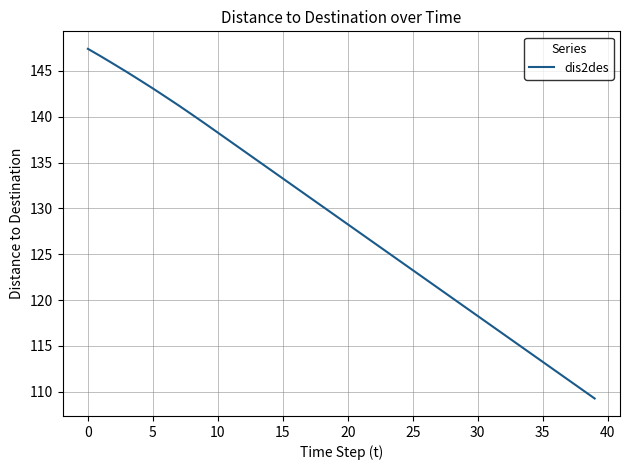

What is the maximum value shown in the chart?

147.4